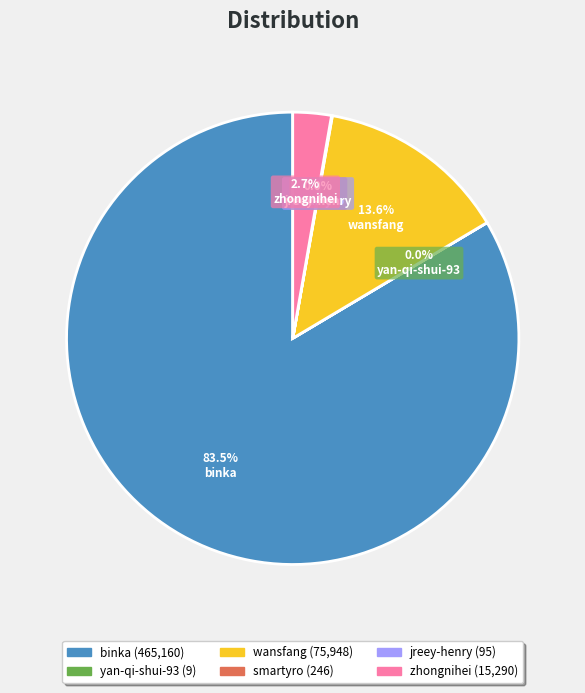

What portion of the pie excludes zhongnihei?

97.3%